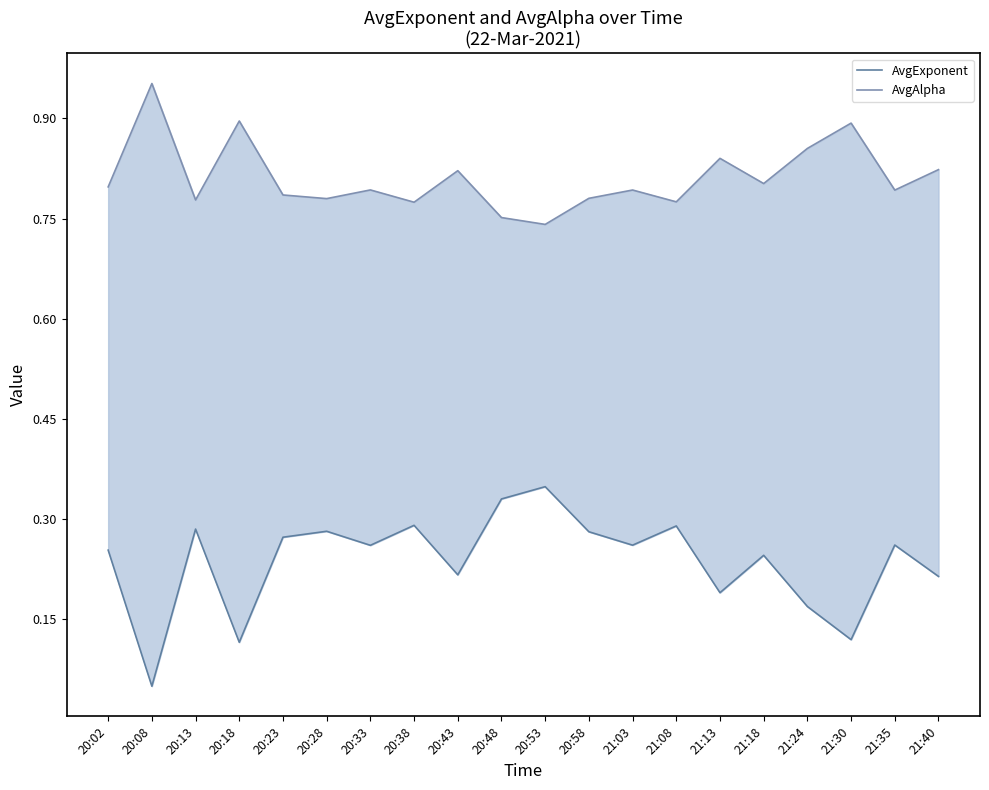

At which category is the sum across all series the highest?

20:53